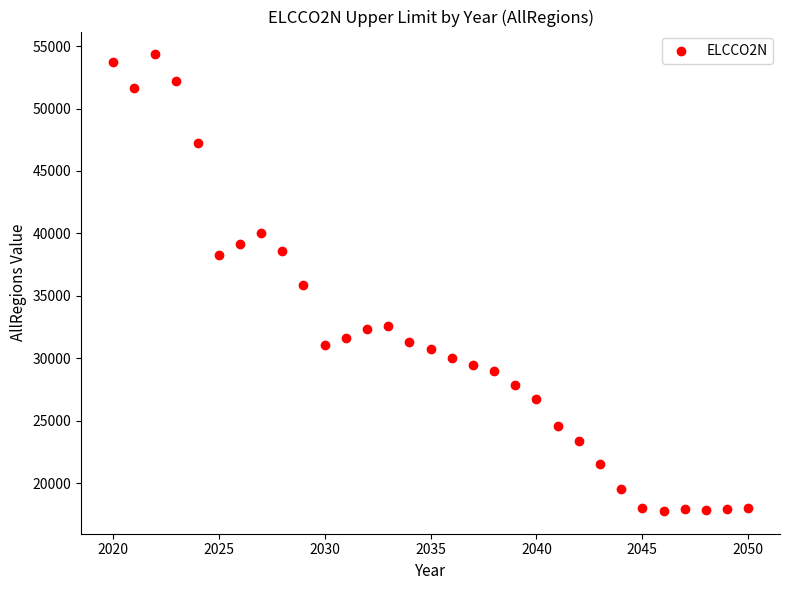

What is the range of X values (max minus min)?

30.0